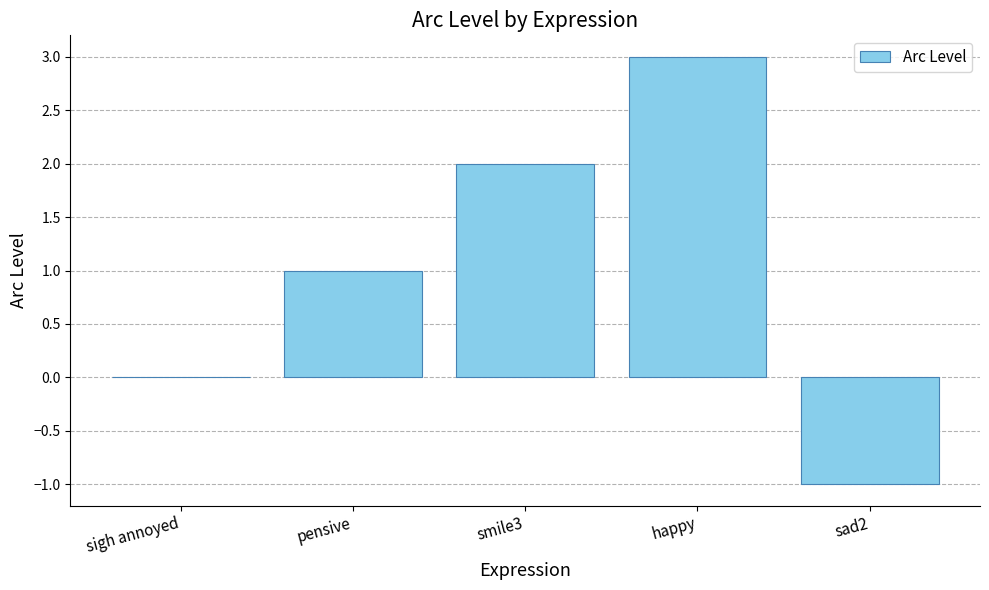

The chart shows a value of 0 at sad2. True or false?

False